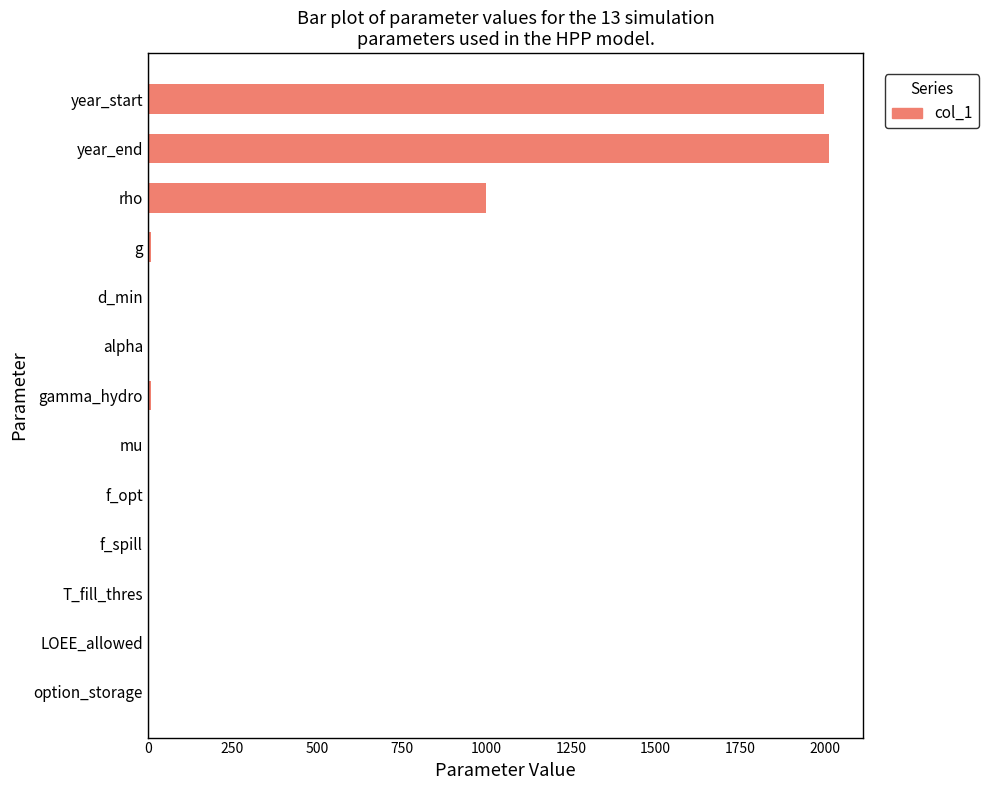

Are the bars grouped side by side (vs. stacked)?

No